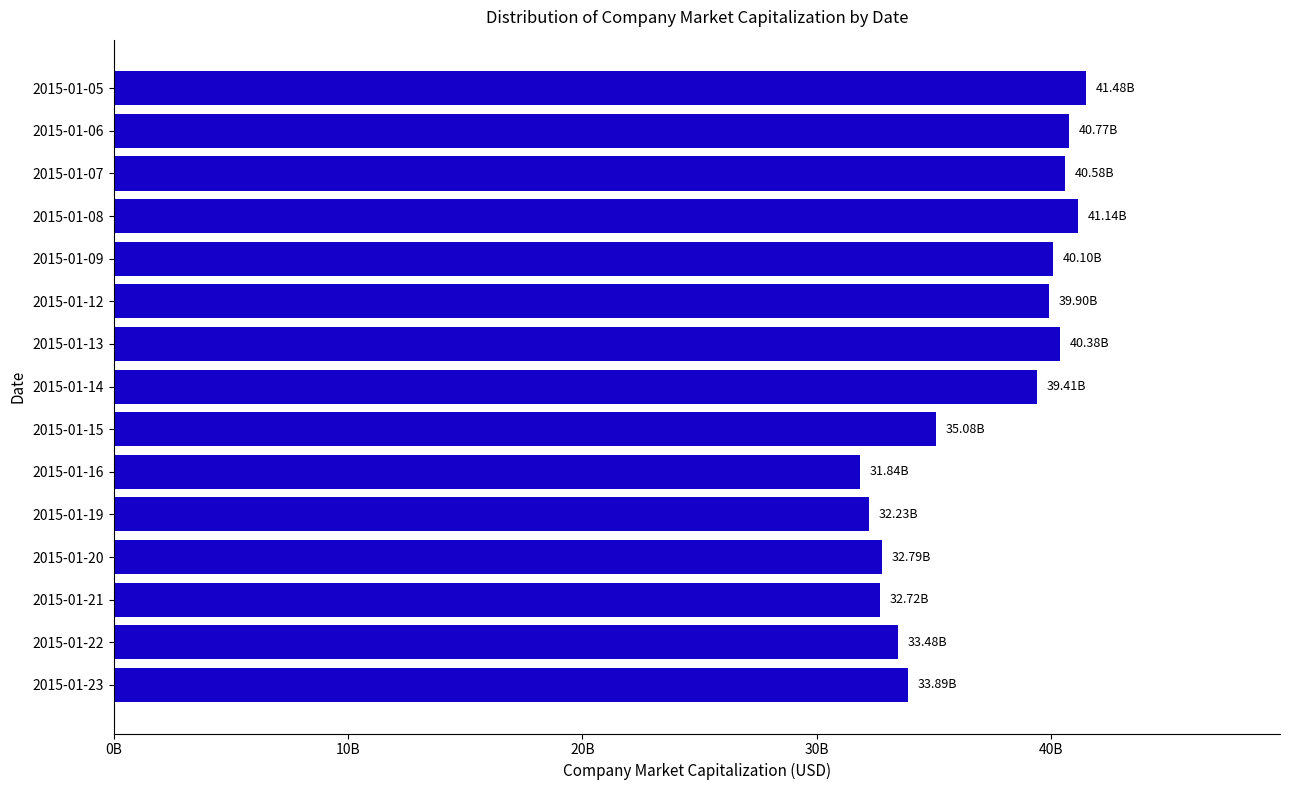

Are the bars horizontal?

Yes